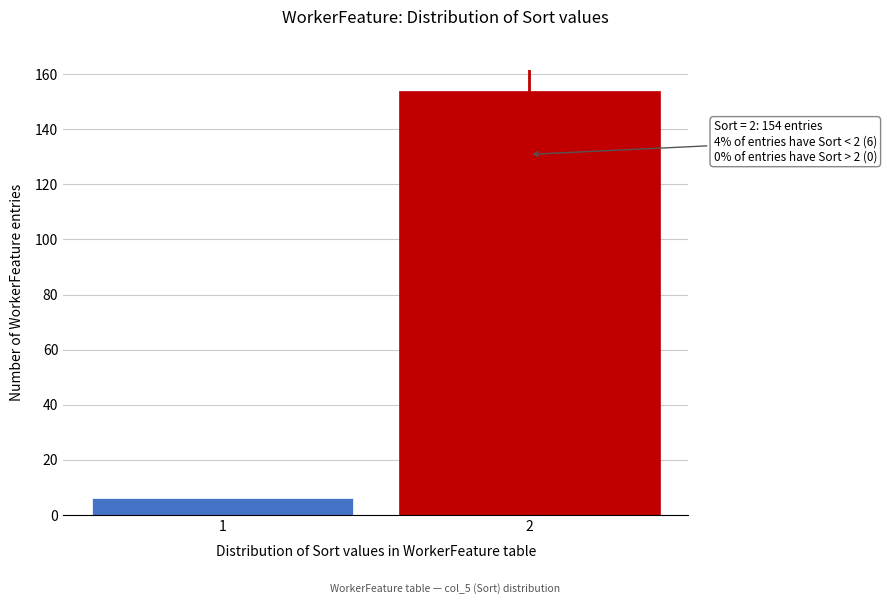

Reading left to right, transcribe all the data shown in this chart.

6	154